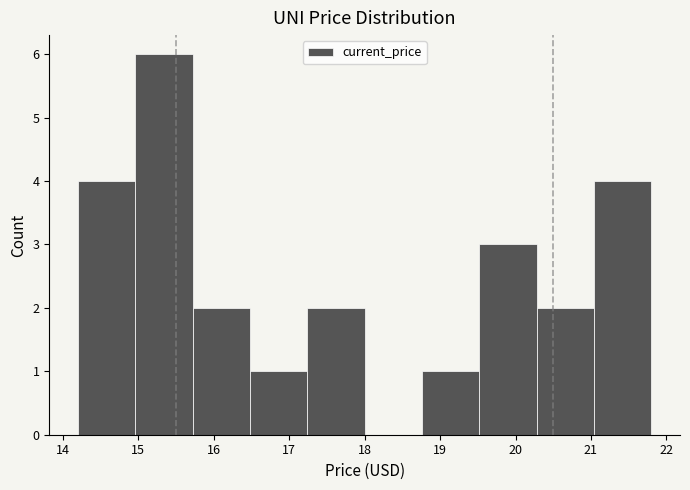

What is the height of the bar covering 15.72 to 16.48 on the x-axis? Neither the bar edges nor the heights are printed on the chart, so give them approximately, as read against the axes.

2